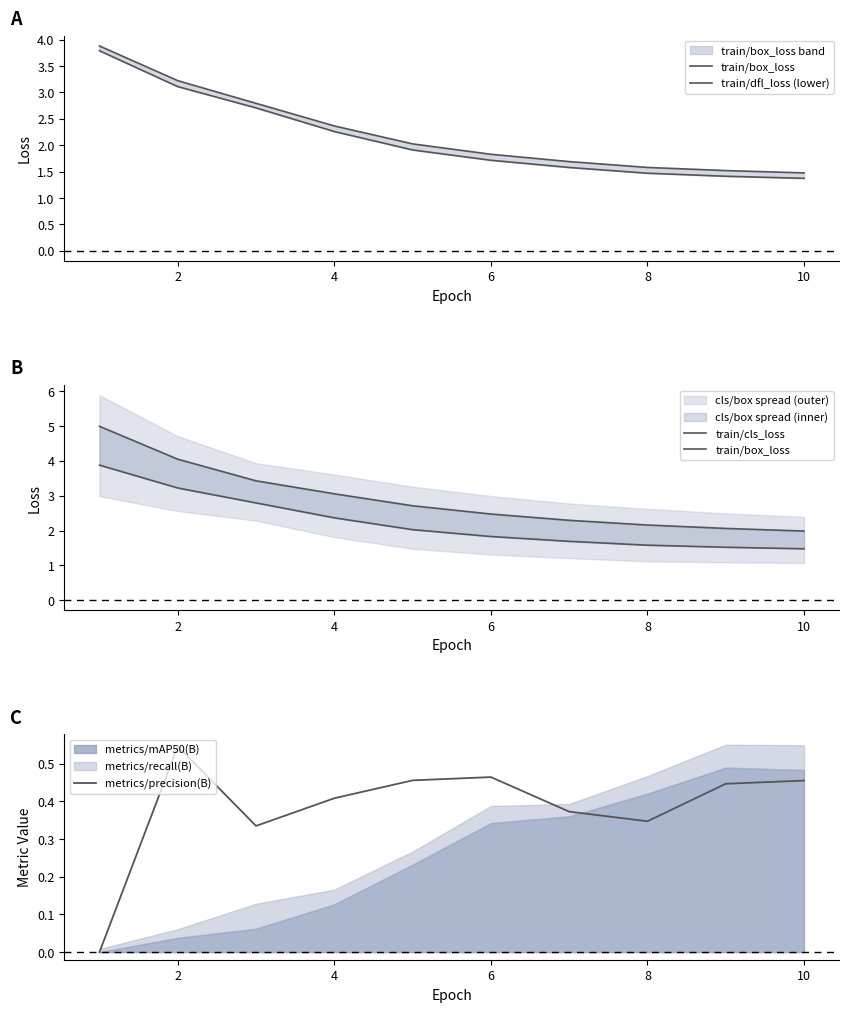

The value of metrics/precision(B) at 2 is 0.3. True or false?

False